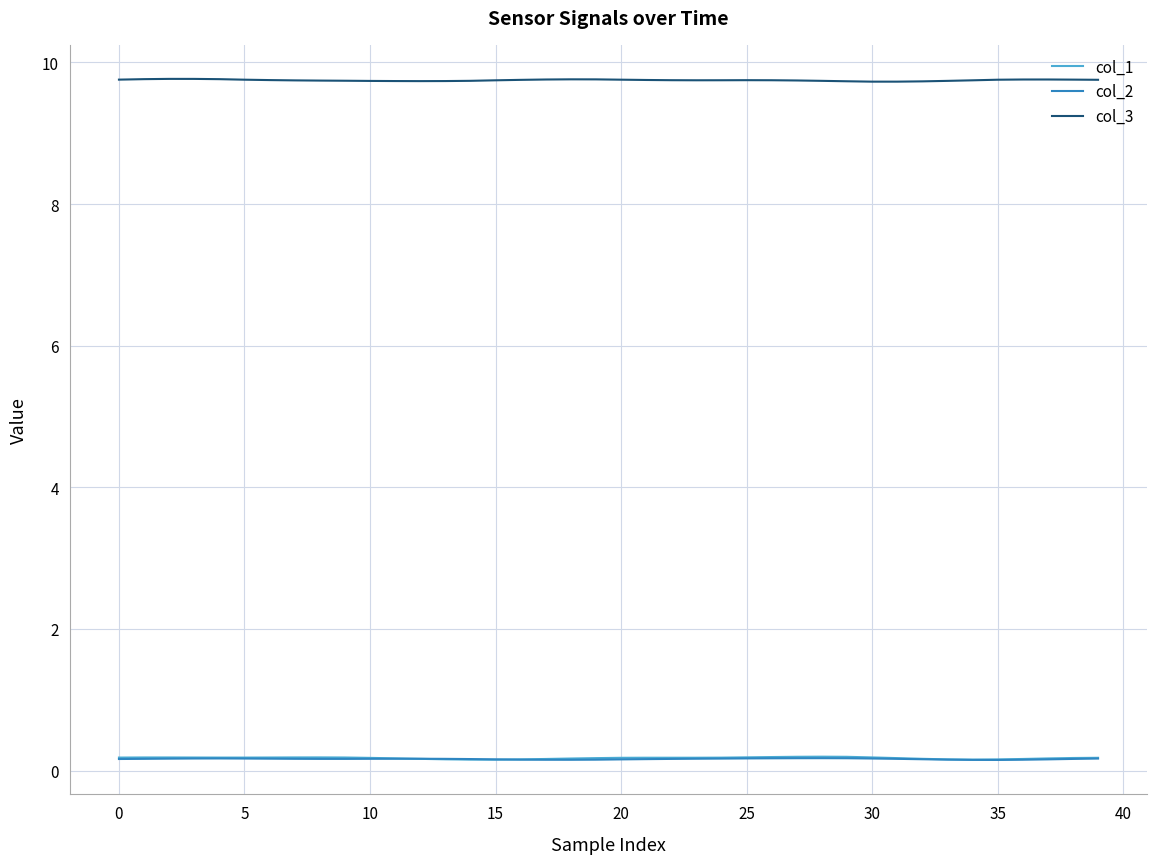

What is the maximum value shown in the chart?

9.8